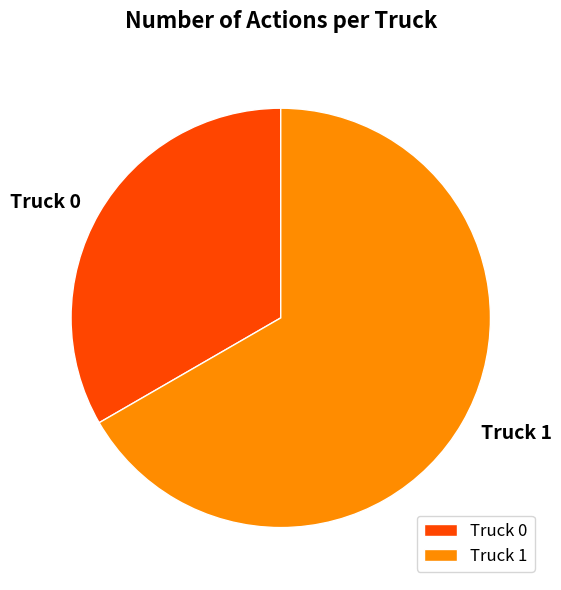

How many segments does this pie chart have?

2